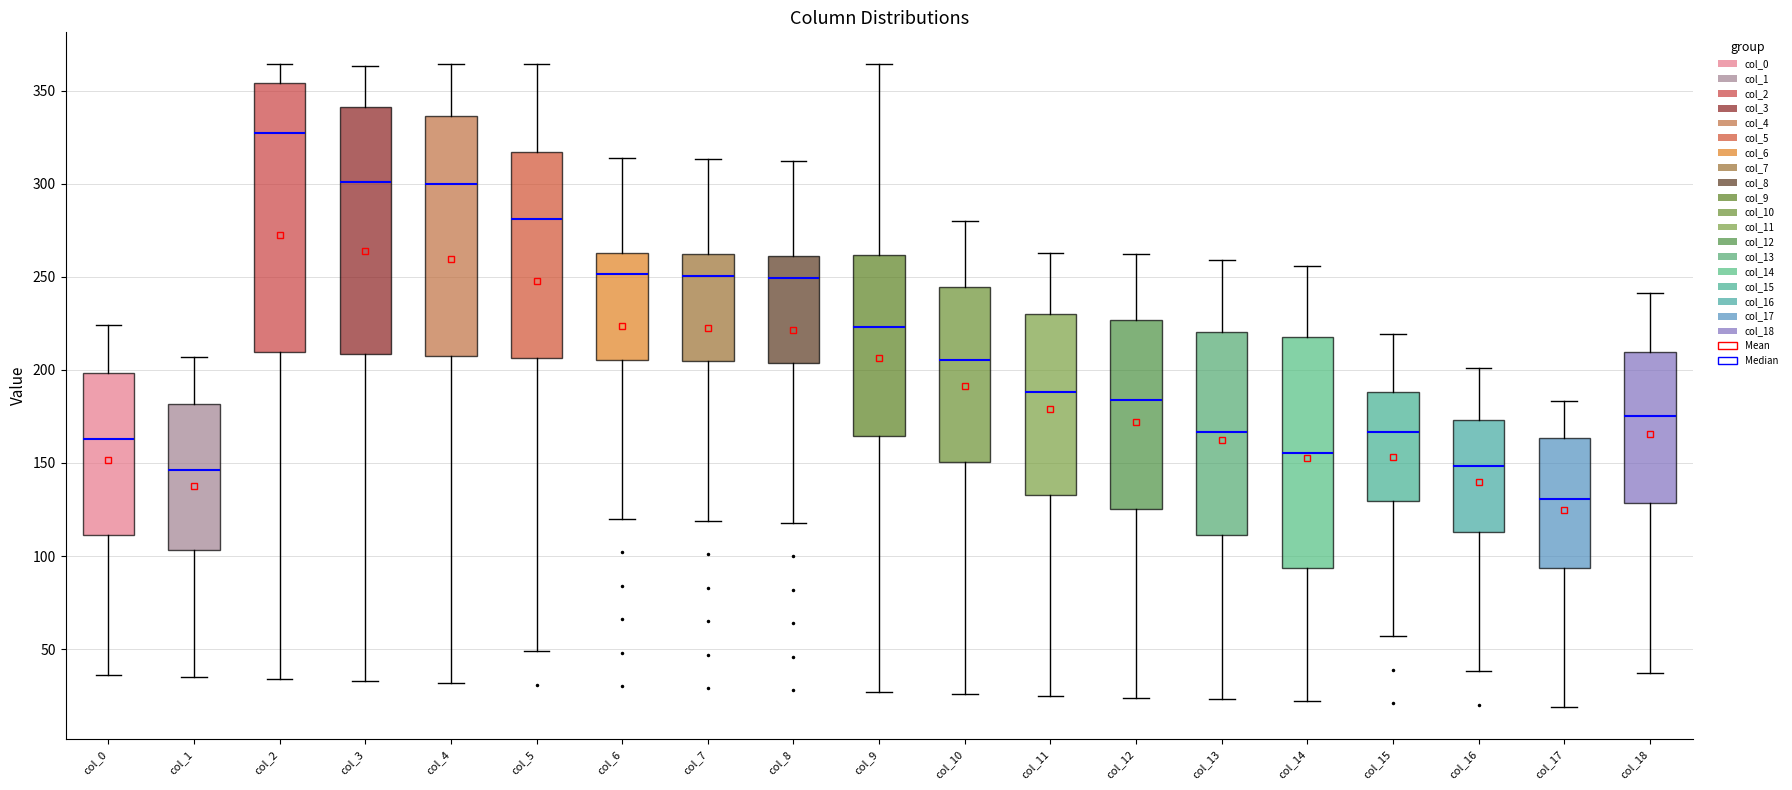

Where is the lower edge of the box for col_8 on the y-axis? The values are not printed on the chart, so give them approximately, as read against the axis.

205